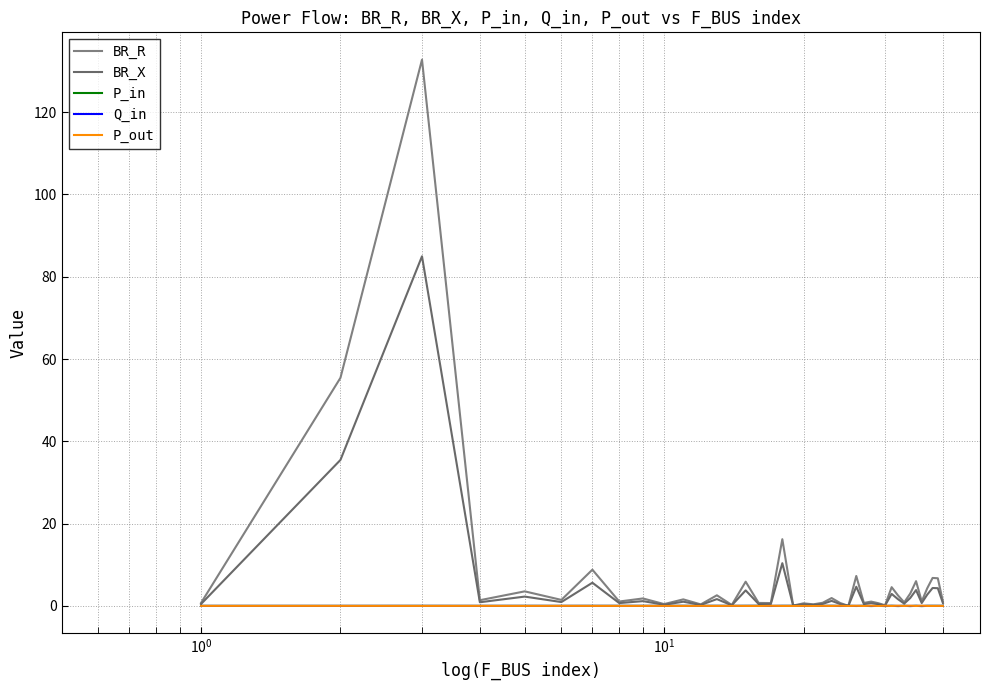

Is this an area chart (filled region under the line)?

No